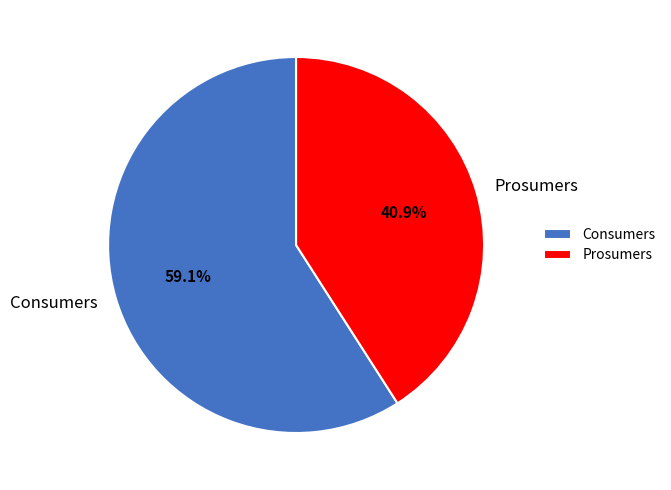

Which slice is the largest?

Consumers